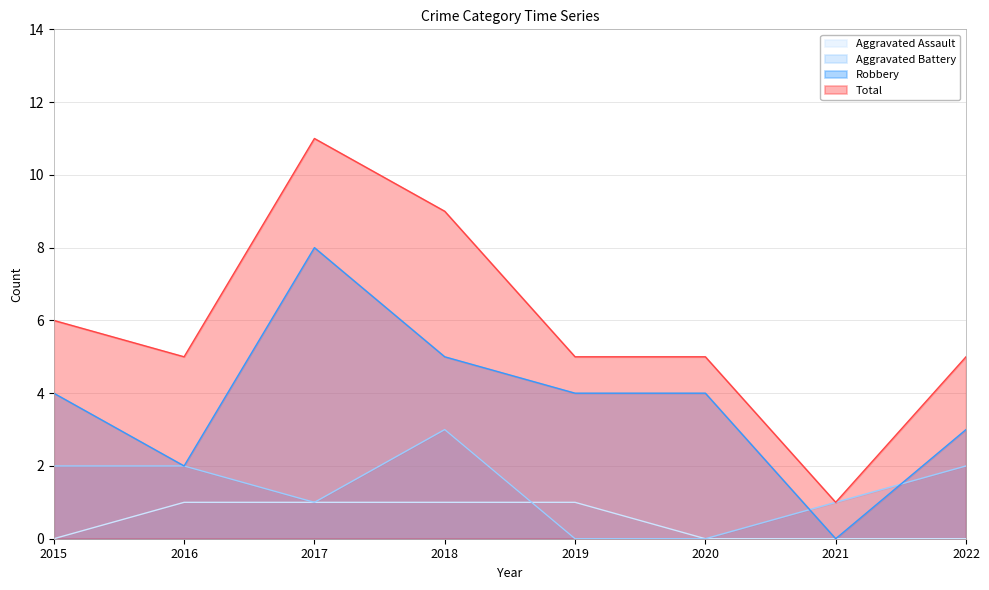

The value of Aggravated Battery at 2016 is 1. True or false?

False